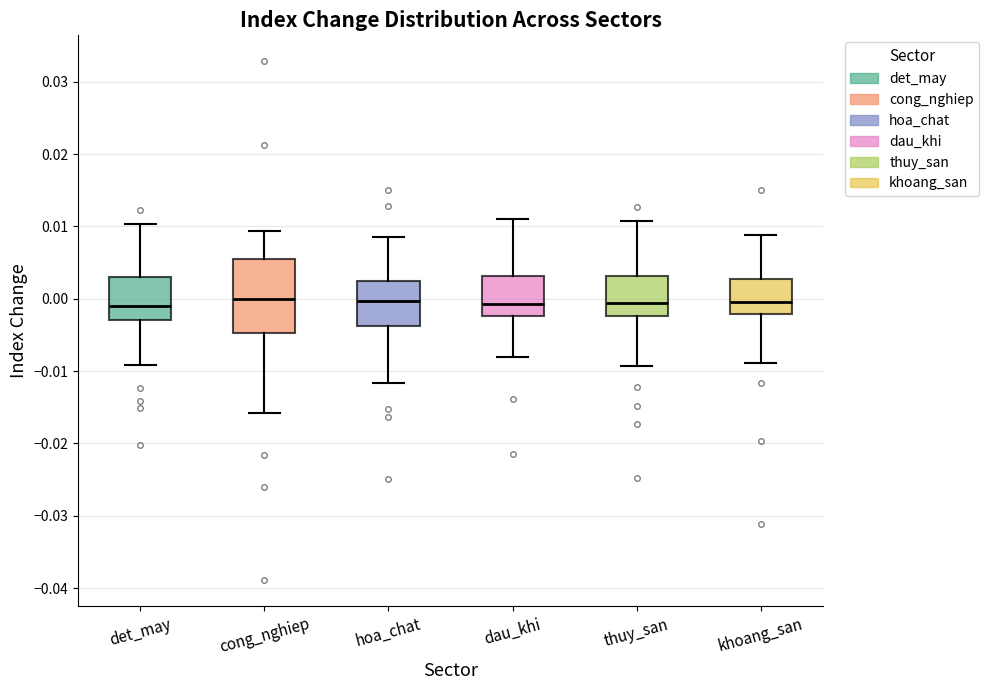

Reading left to right, transcribe this box plot: for each box, give where its median line is, the range the box spans, and where its two whiskers end, as read against the y-axis. The values are not printed on the chart, so give them approximately, as read against the axis.

det_may: median -0.001, box -0.003 to 0.003, whiskers -0.009 to 0.010
cong_nghiep: median 0.000, box -0.005 to 0.006, whiskers -0.016 to 0.009
hoa_chat: median 0.000, box -0.004 to 0.003, whiskers -0.012 to 0.008
dau_khi: median -0.001, box -0.002 to 0.003, whiskers -0.008 to 0.011
thuy_san: median -0.001, box -0.002 to 0.003, whiskers -0.009 to 0.011
khoang_san: median 0.000, box -0.002 to 0.003, whiskers -0.009 to 0.009